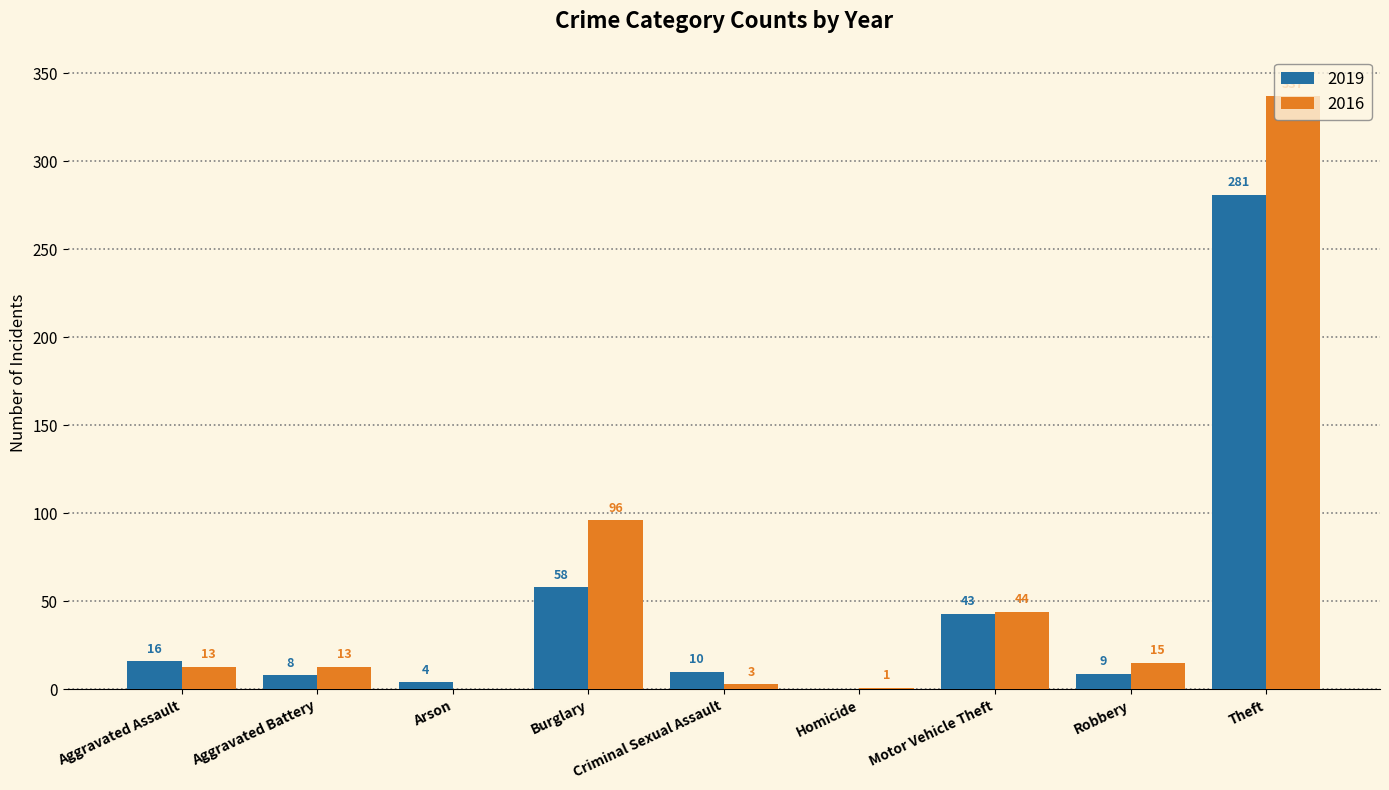

True or false: 2016 has a value of 13 at Aggravated Assault.

True